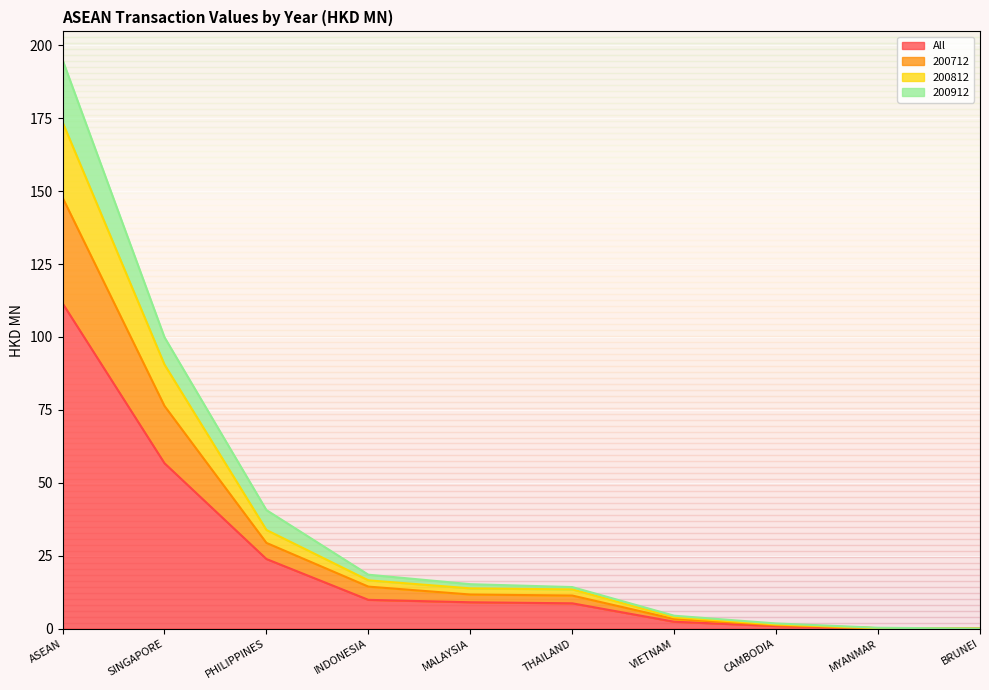

At which category is the sum across all series the highest?

ASEAN